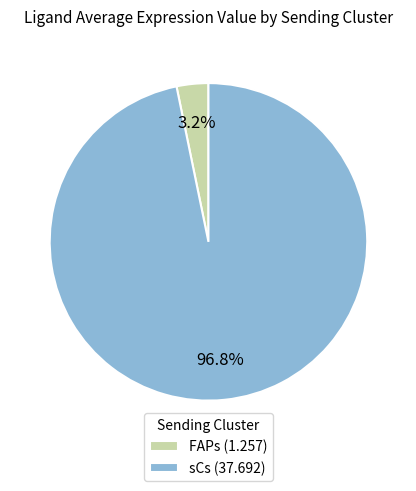

What percentage is the FAPs slice, to the nearest percent?

3%